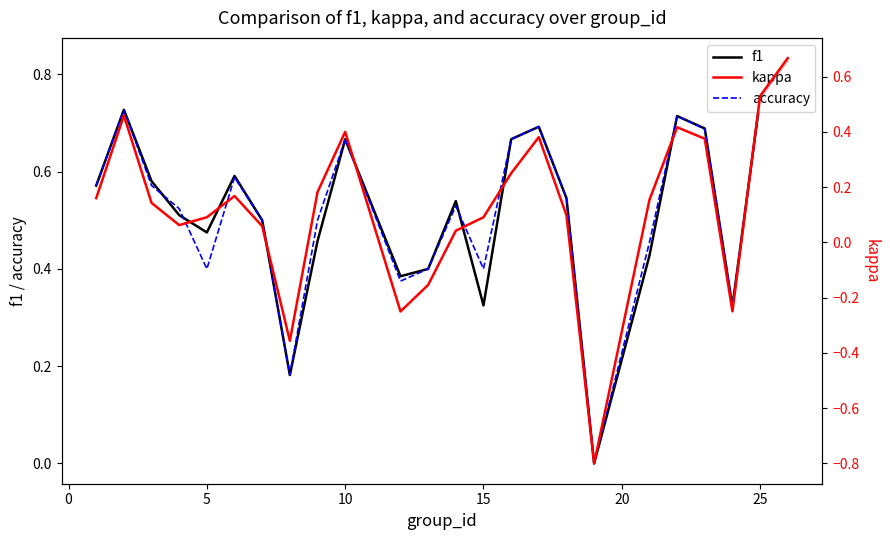

Is this an area chart (filled region under the line)?

No